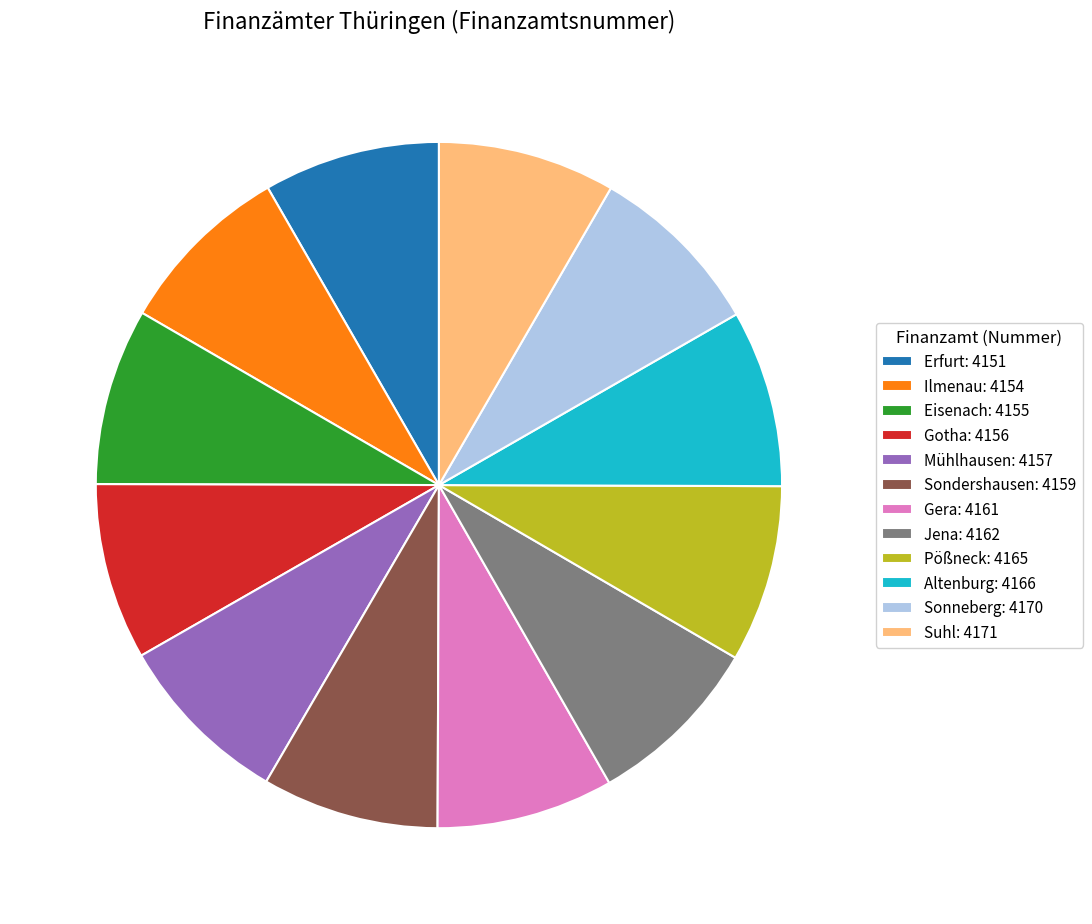

True or false: Pößneck: 4165 accounts for 8% of the total.

True